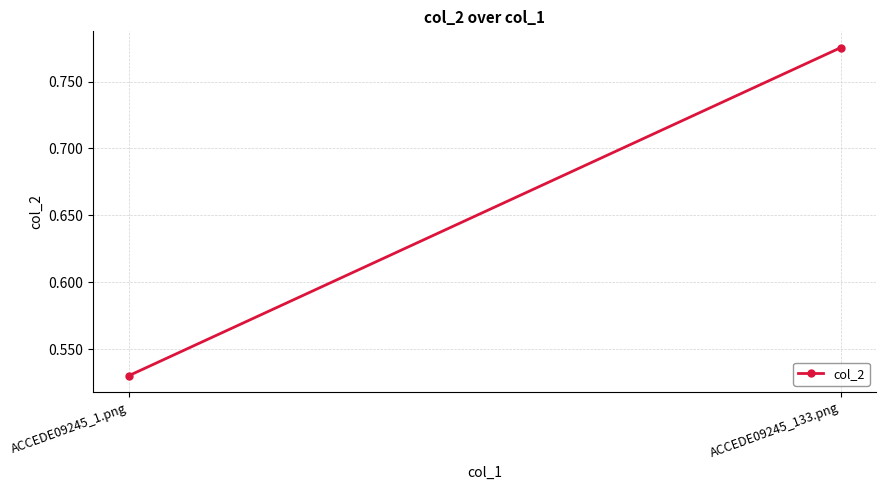

The chart shows a value of 0.5 at ACCEDE09245_1.png. True or false?

True